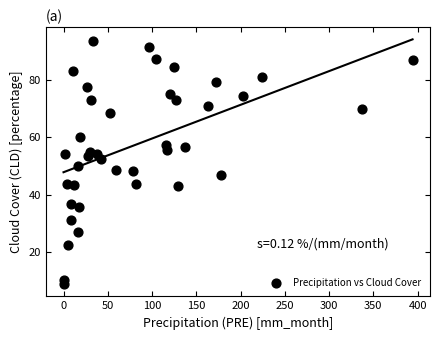

What is the range of Y values (max minus min)?

84.6